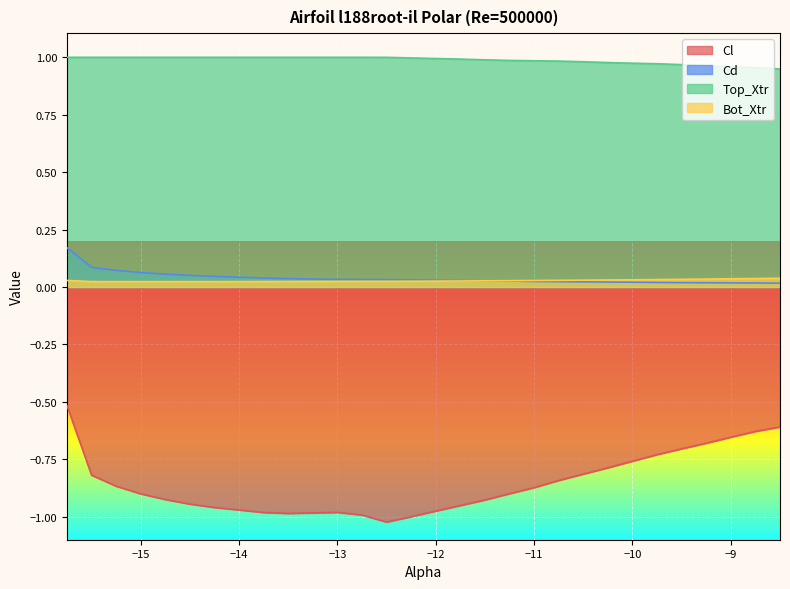

True or false: Top_Xtr has a value of 1.7 at -14.75.

False